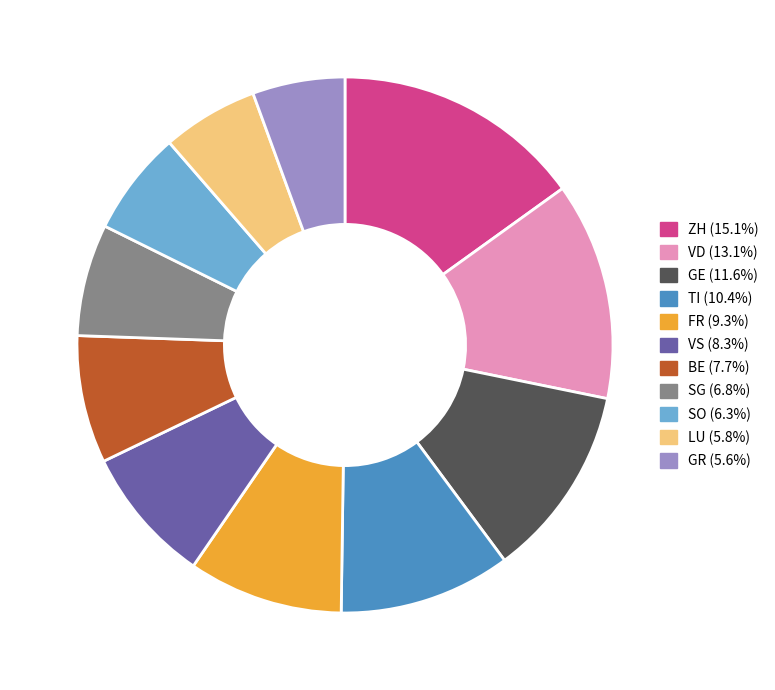

How many slices are in this pie chart?

11